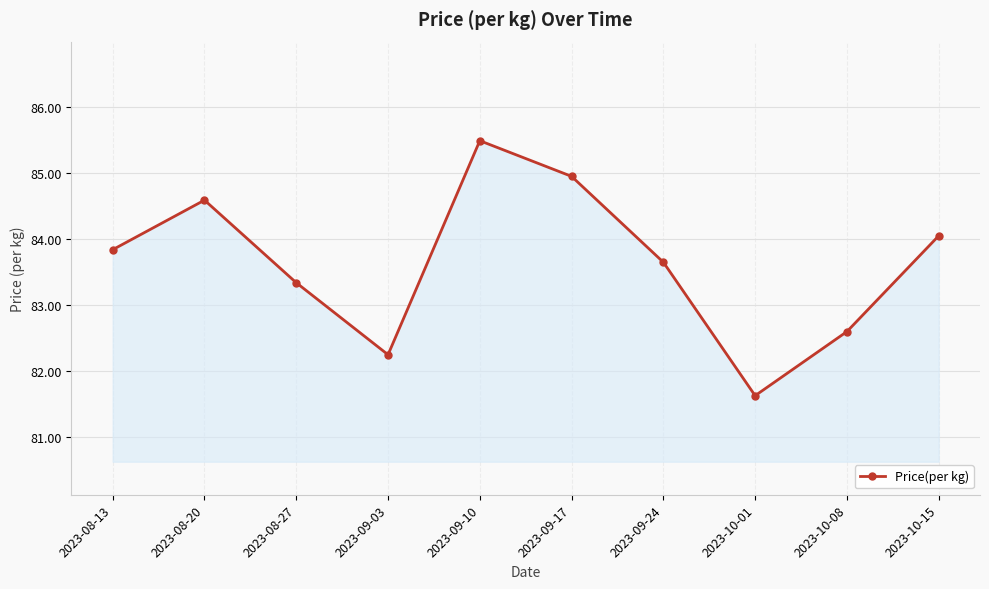

True or false: the data shows 31.0 at 2023-09-17.

False